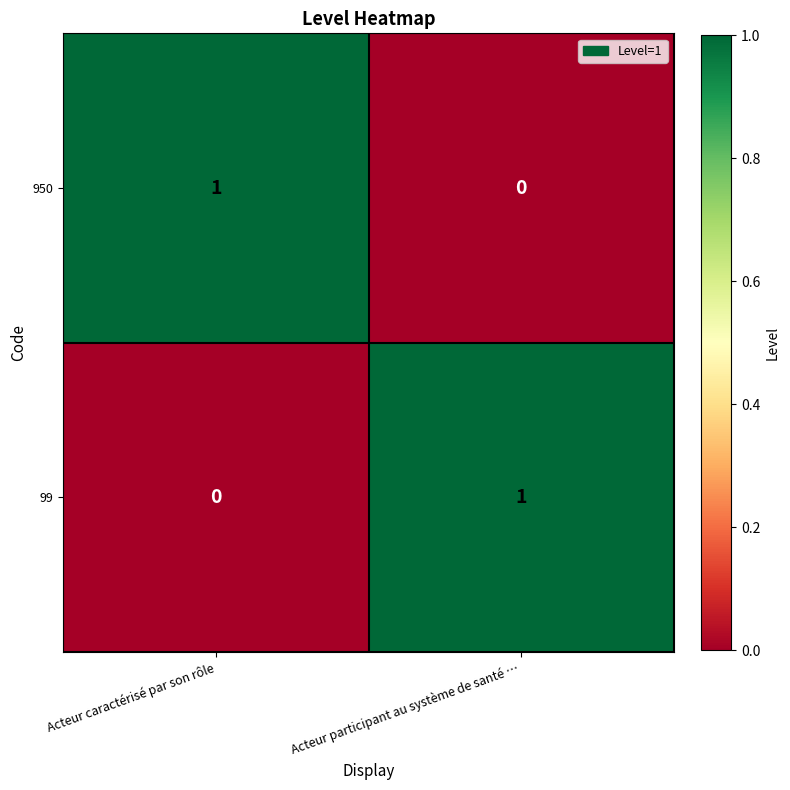

At which label is 99 closest to 0?

Acteur caractérisé par son rôle